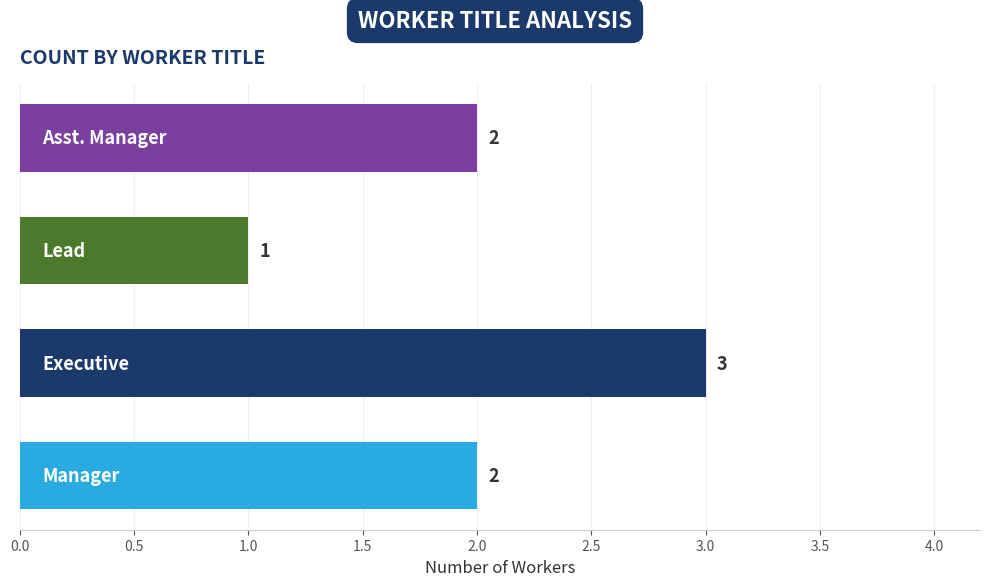

What is the sum of all values?

8